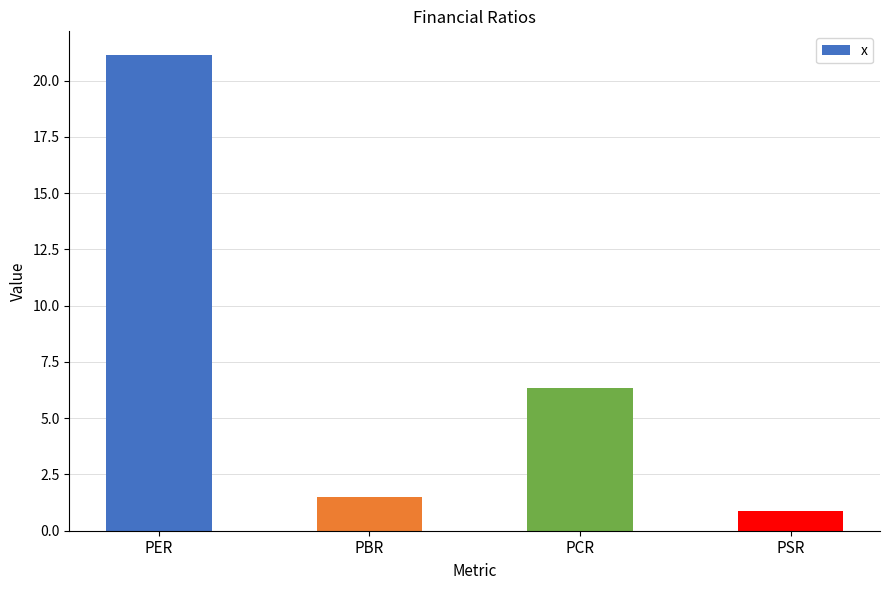

What position from the left is PCR?

3